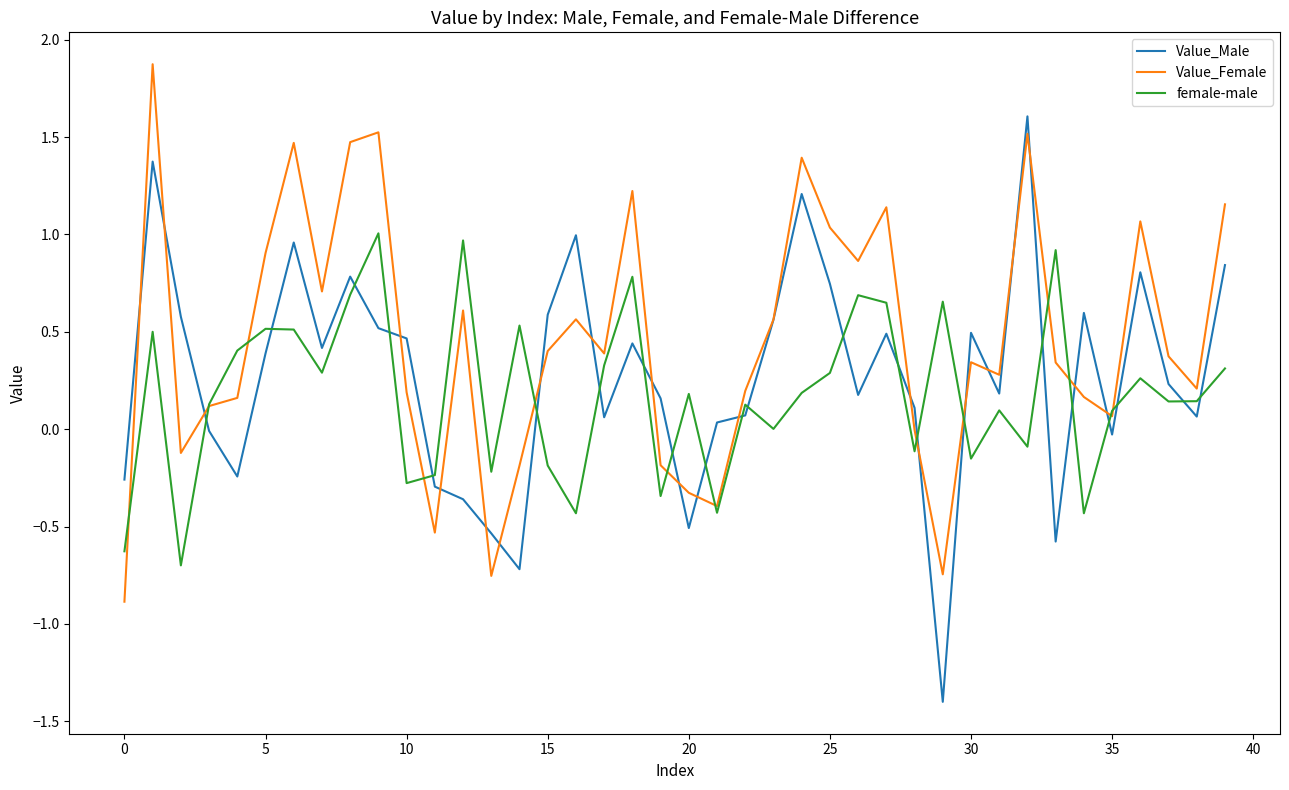

Rank the series by their maximum value, from highest to lowest.

Value_Female, Value_Male, female-male